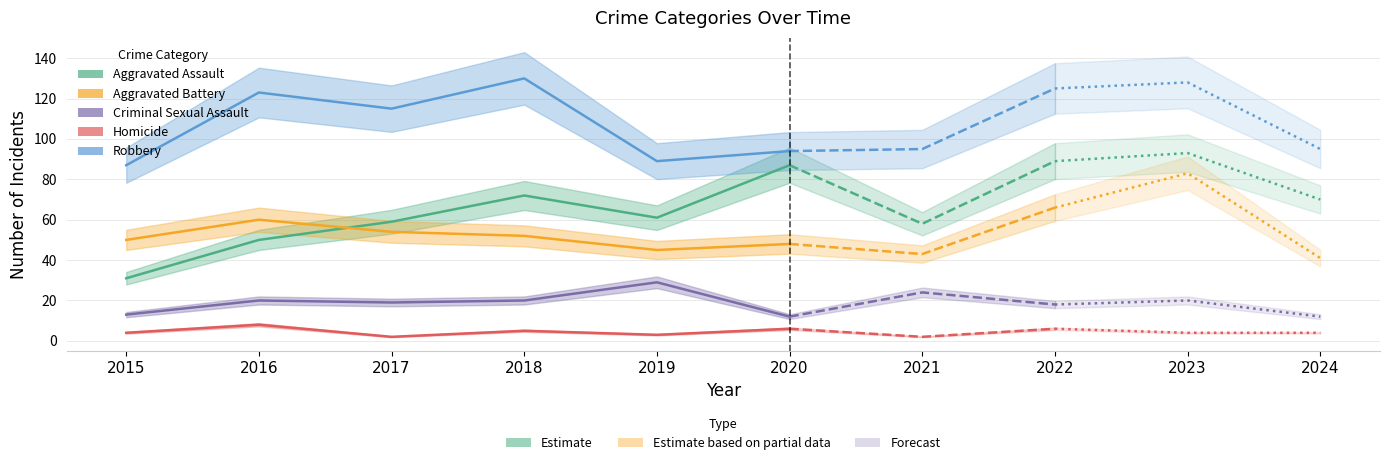

The Aggravated Battery series shows 48 at 2020. True or false?

True